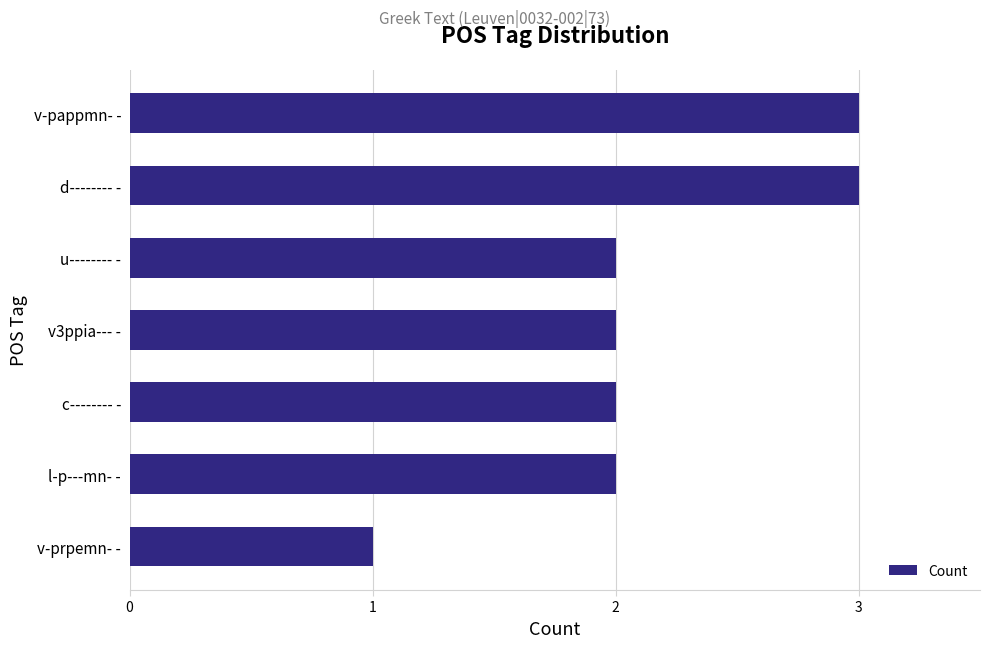

What is the difference between the maximum and minimum values?

2